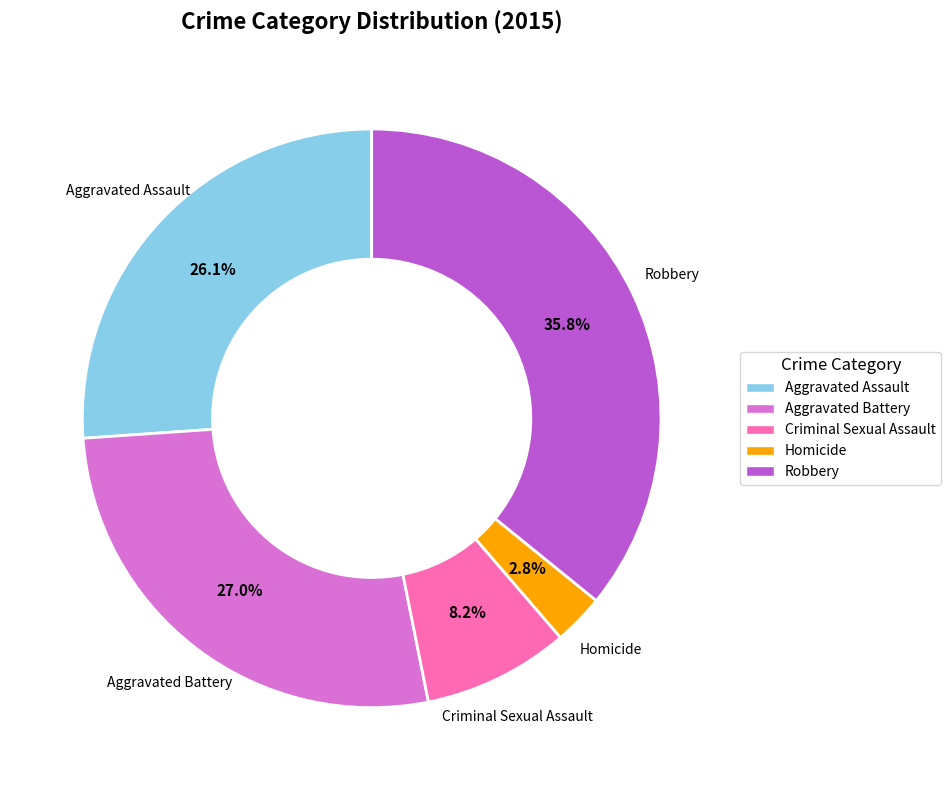

To the nearest percent, what is the difference between the largest and smallest slice percentages?

33%